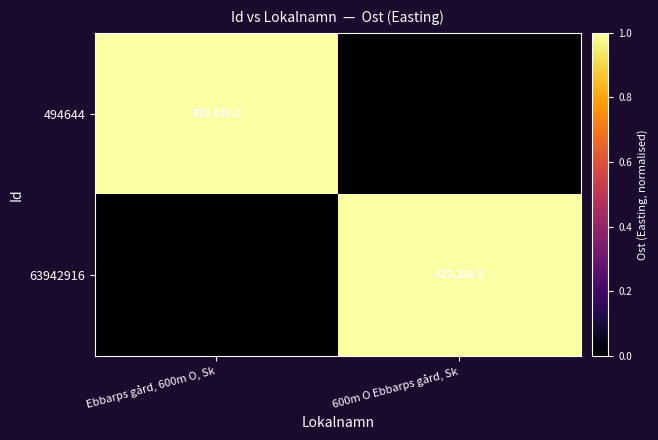

The 63942916 series shows 164311.7 at 600m O Ebbarps gård, Sk. True or false?

False